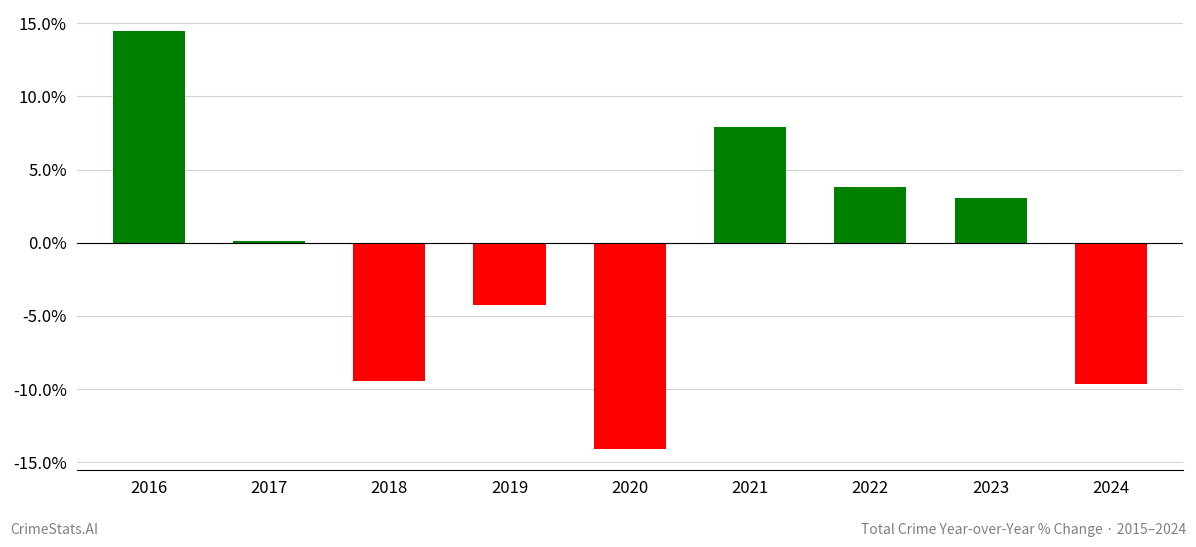

How many bars are there in total?

9